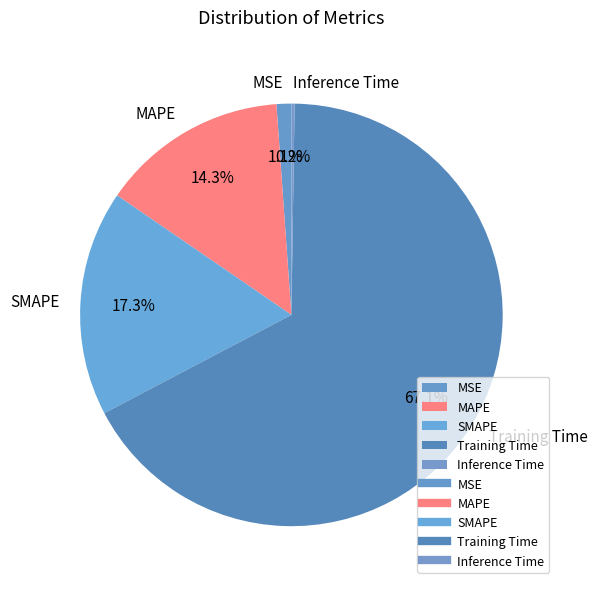

What percentage is NOT represented by MSE?

98.9%